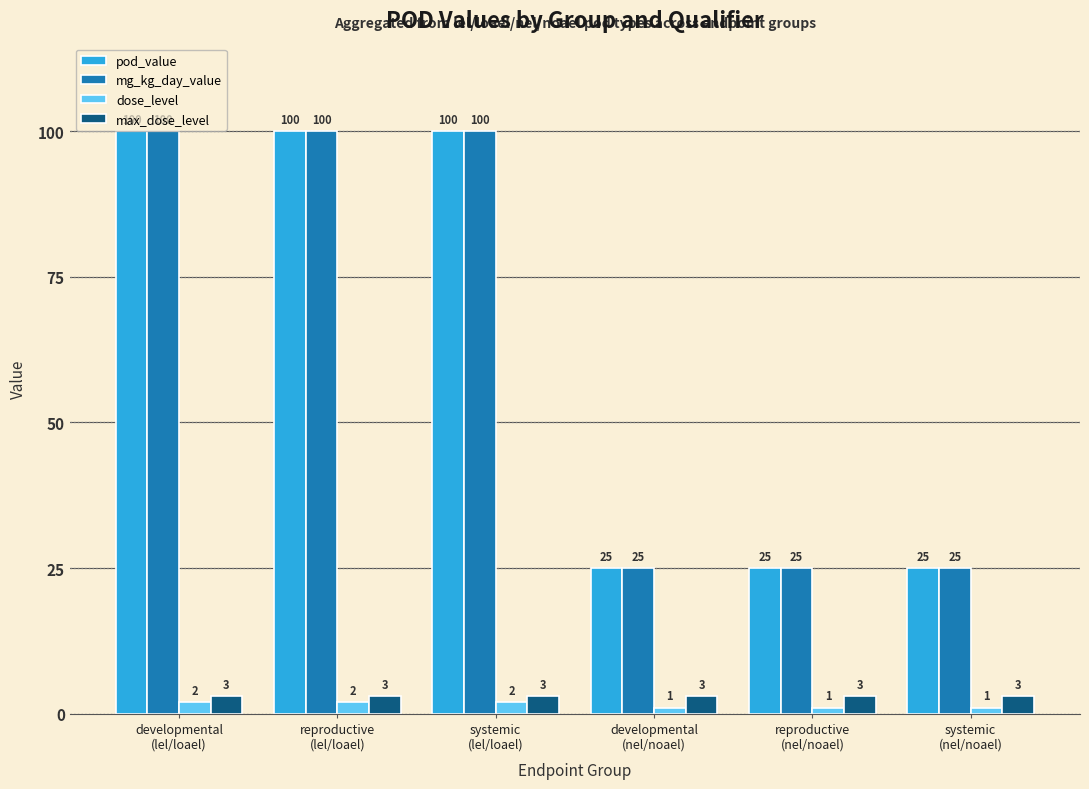

What value does the dose_level series have at reproductive
(lel/loael)?

2